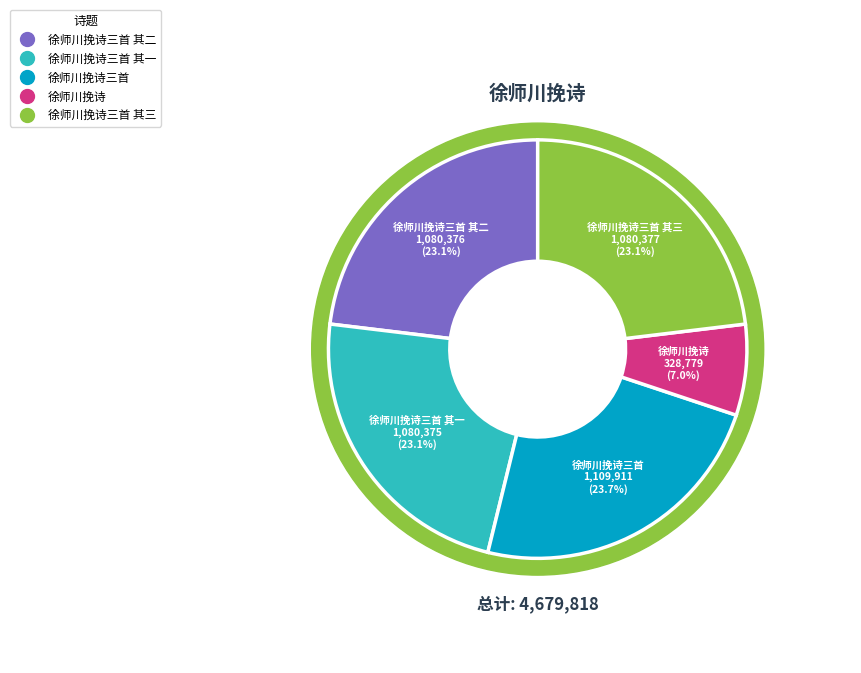

The 徐师川挽诗三首 其三 slice represents 11% of the pie. True or false?

False